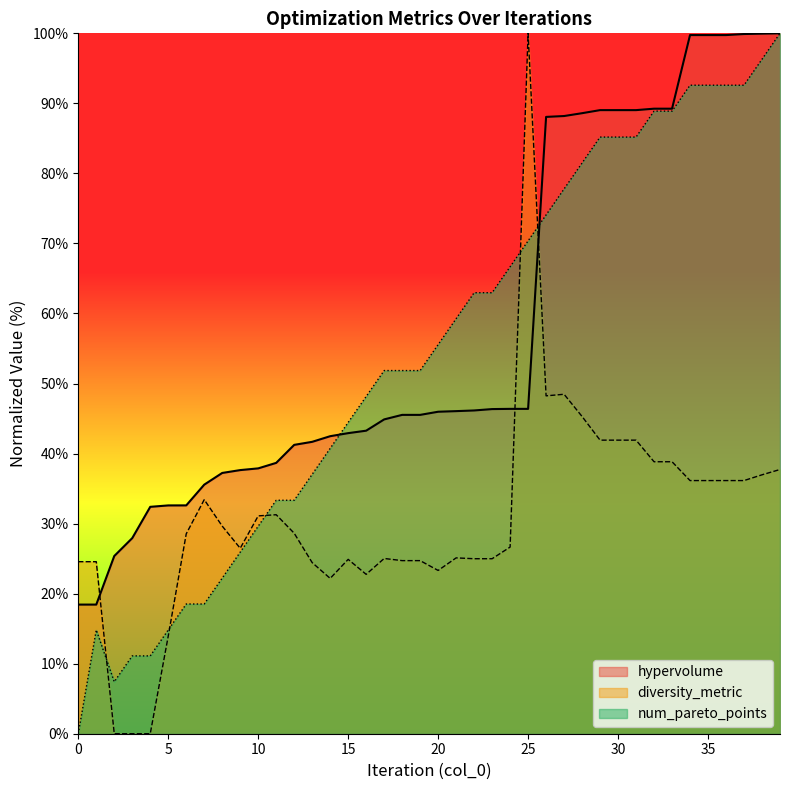

Where is the first local maximum for num_pareto_points?

1